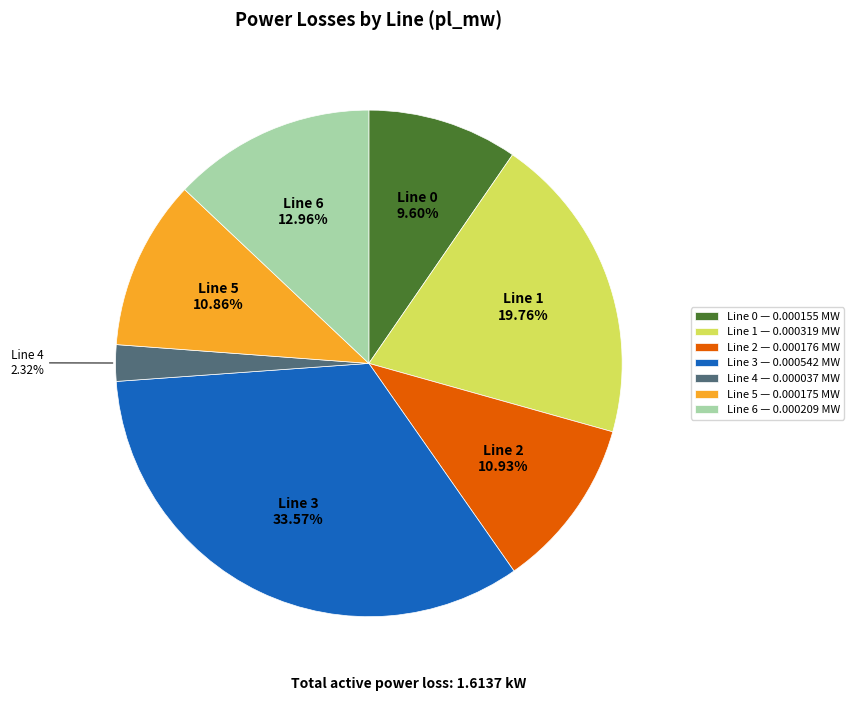

Does any single category account for the majority?

No